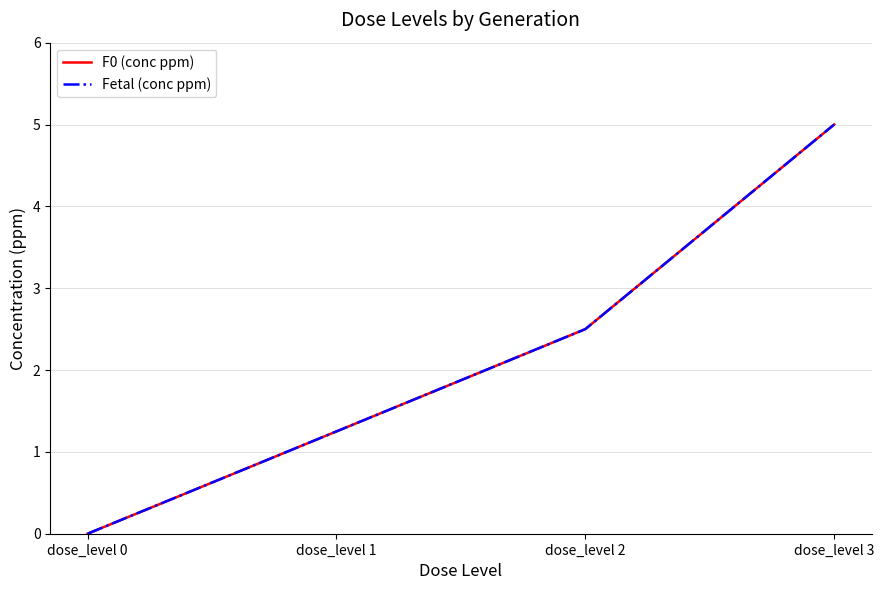

Does the chart display data point markers on the line(s)?

No